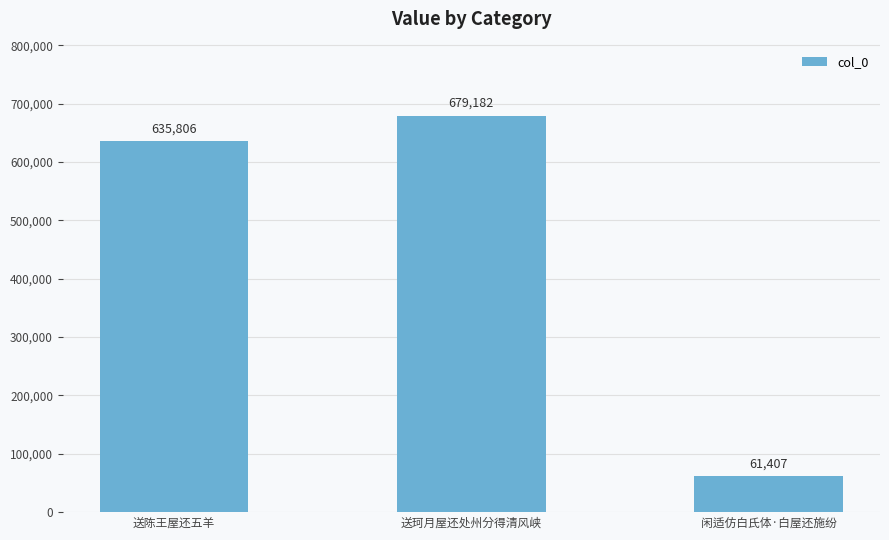

Rank the categories by value from highest to lowest.

送珂月屋还处州分得清风峡, 送陈王屋还五羊, 闲适仿白氏体·白屋还施纷